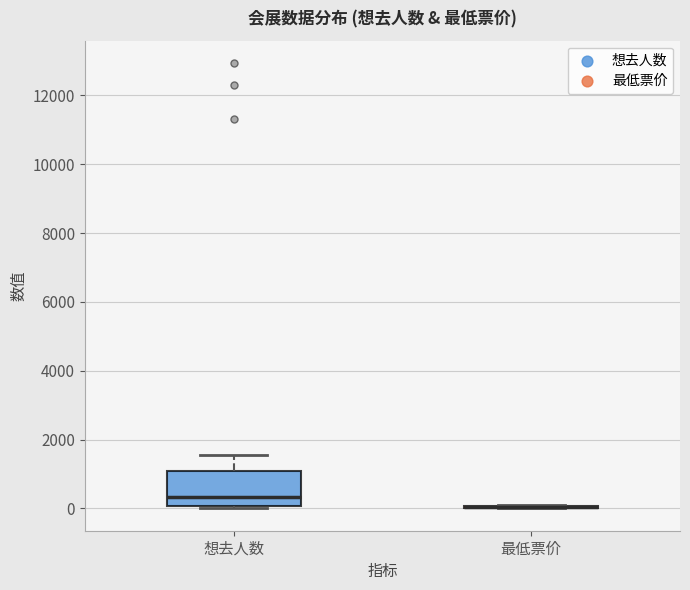

Reading left to right, read every box against the y-axis: the position of its median line, the range the box covers, and the ends of its whiskers. The values are not printed on the chart, so give them approximately, as read against the axis.

想去人数: median 400, box 0 to 1000, whiskers 0 (just below the box's lower edge) to 1600
最低票价: box collapsed to a line at 0, whiskers 0 to 0